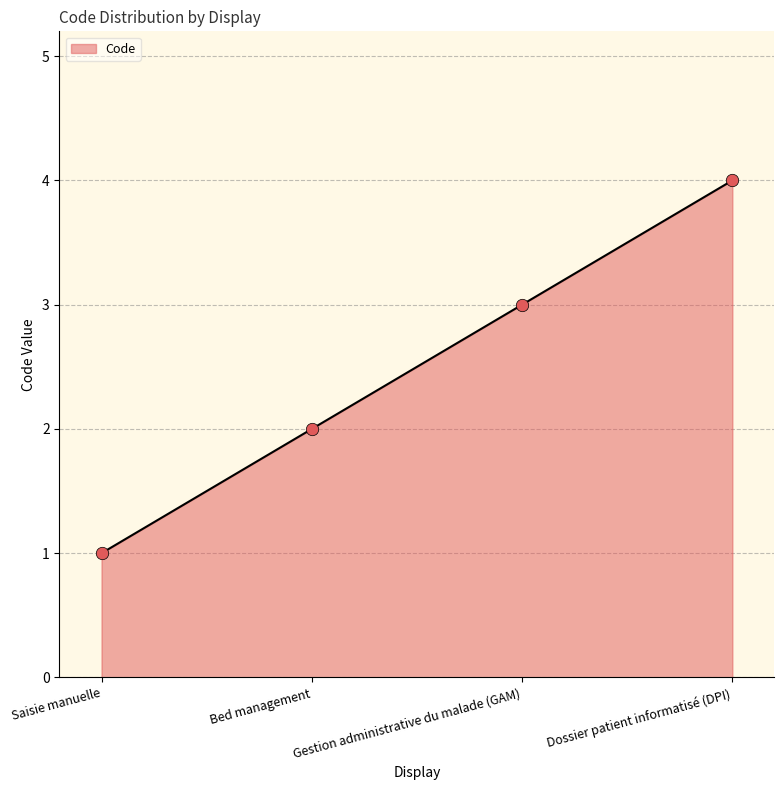

Between Gestion administrative du malade (GAM) and Saisie manuelle, which is larger?

Gestion administrative du malade (GAM)